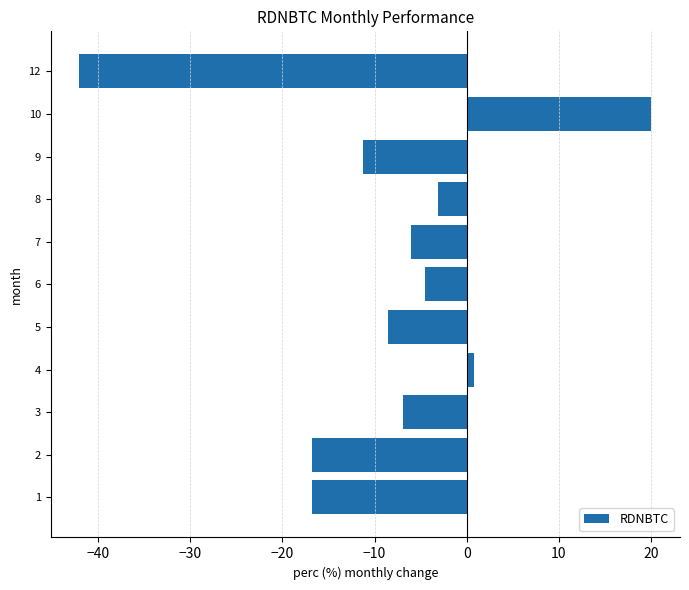

What is the sum of all values?

-95.2